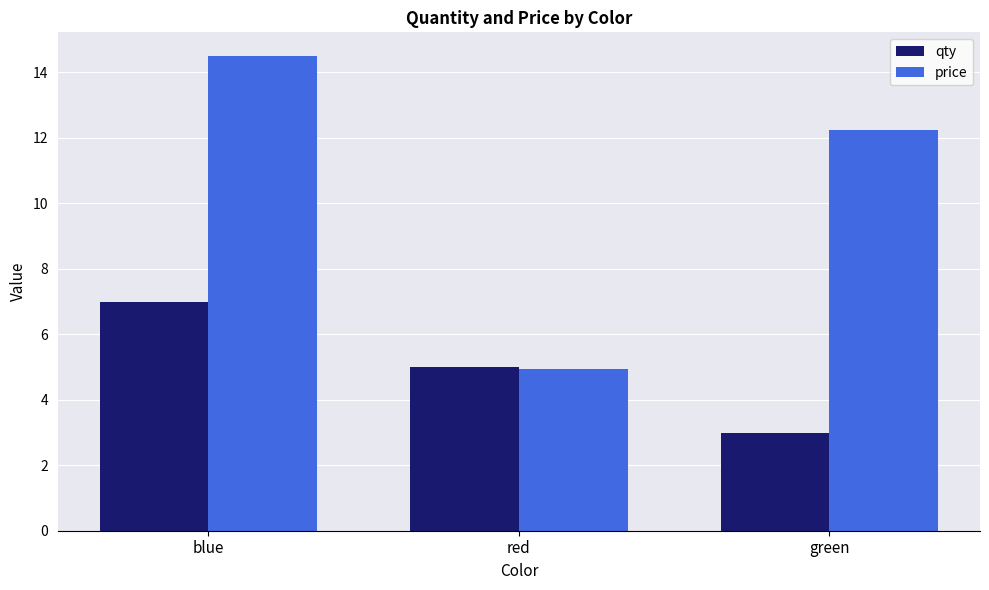

Does the chart contain any negative values?

No